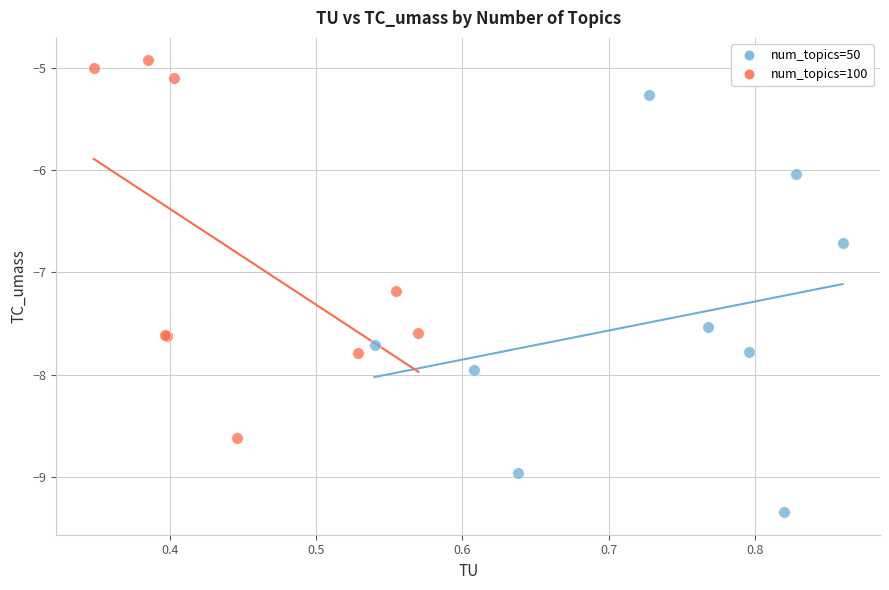

Which series has the largest Y range (max minus min)?

num_topics=50